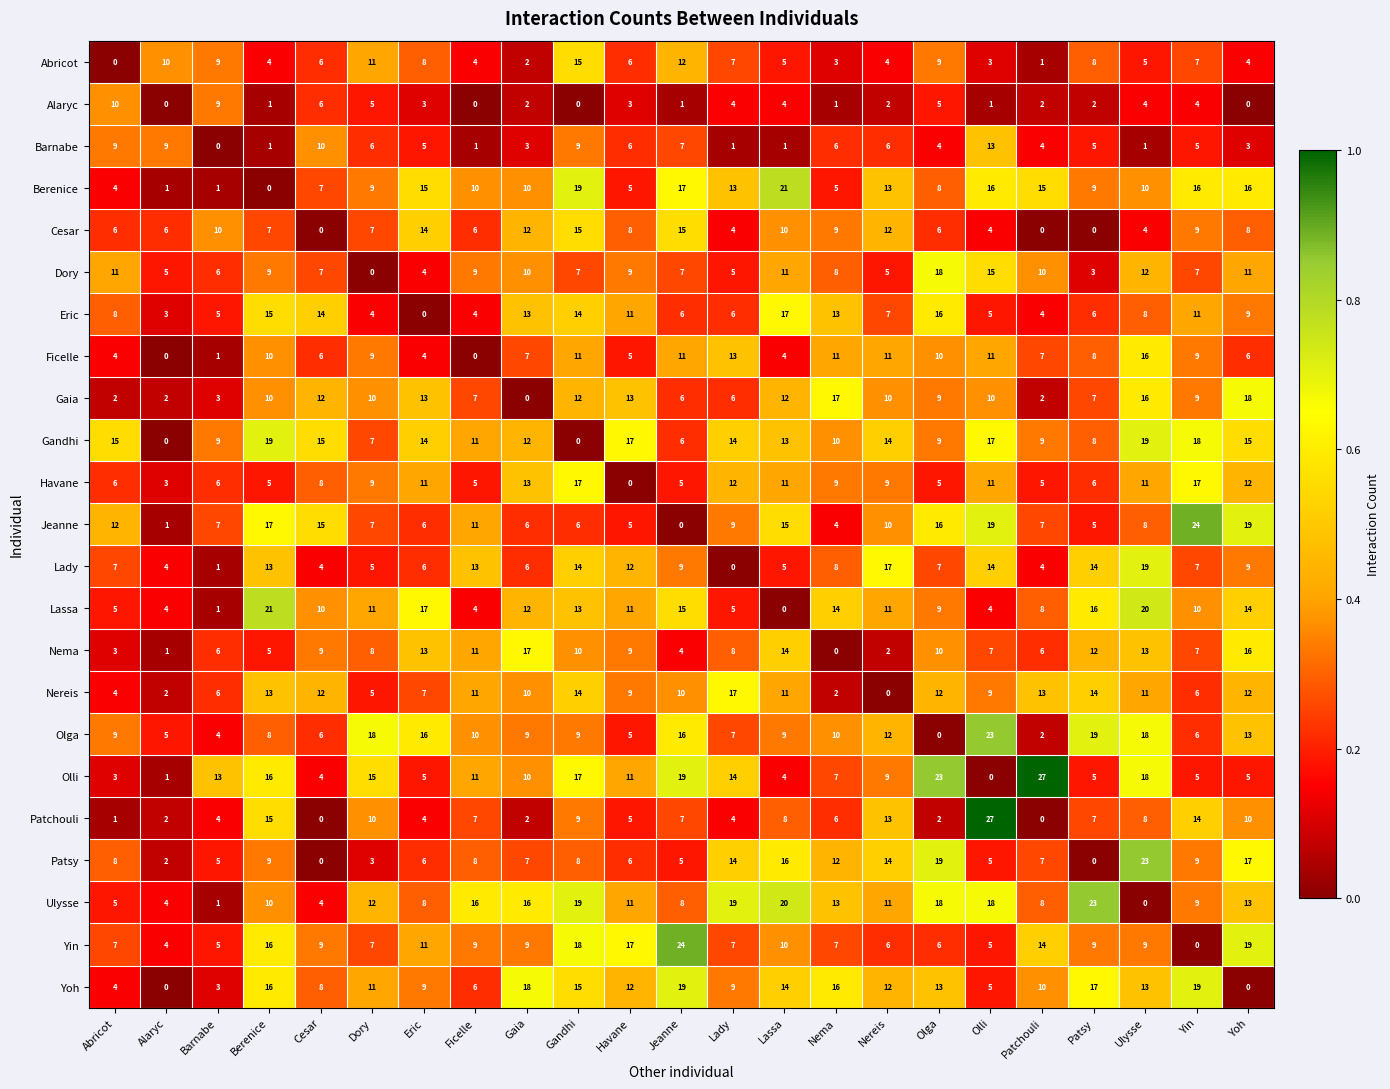

Which category has the lowest value in the Dory series?

Dory